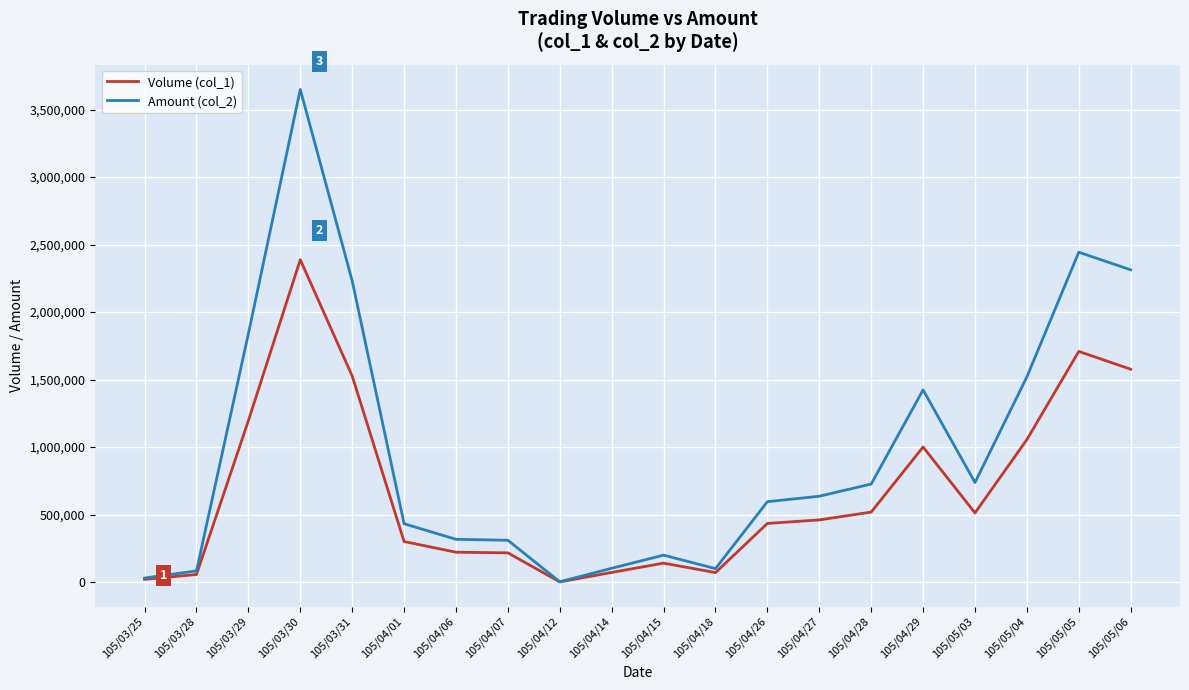

What is the average value of the Amount (col_2) series?

984973